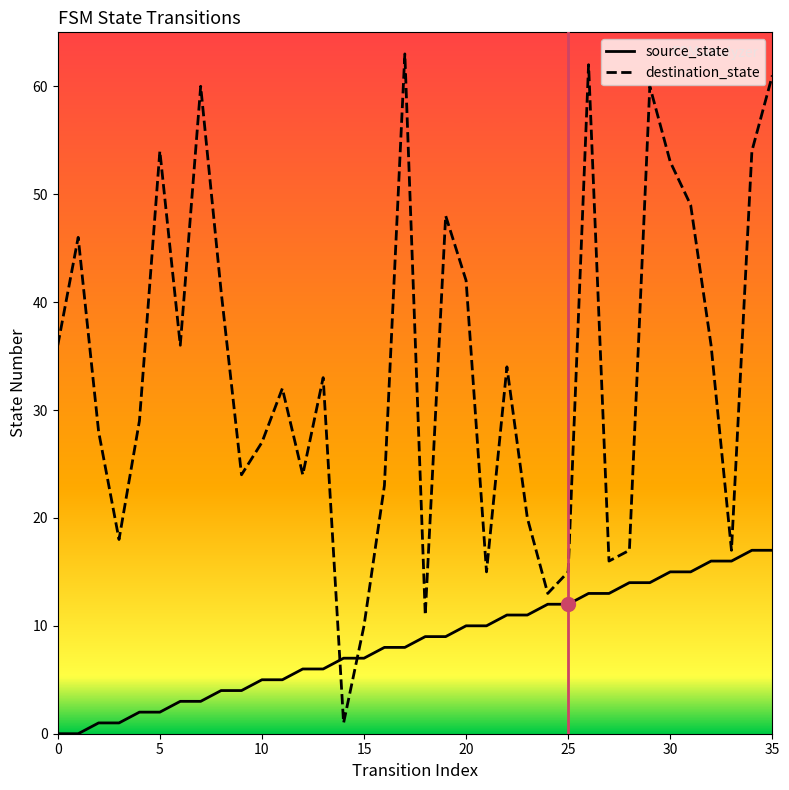

True or false: source_state and destination_state cross at least once.

True